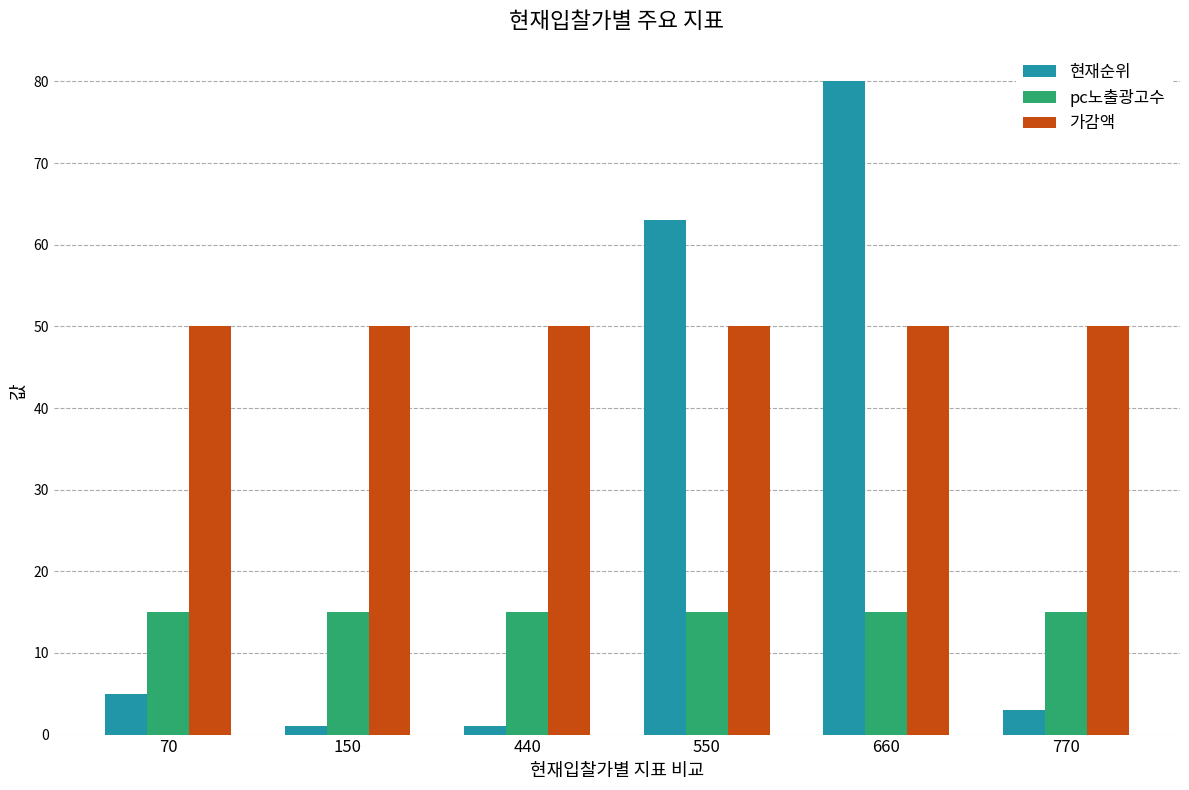

True or false: 가감액 has a value of 79 at 770.

False